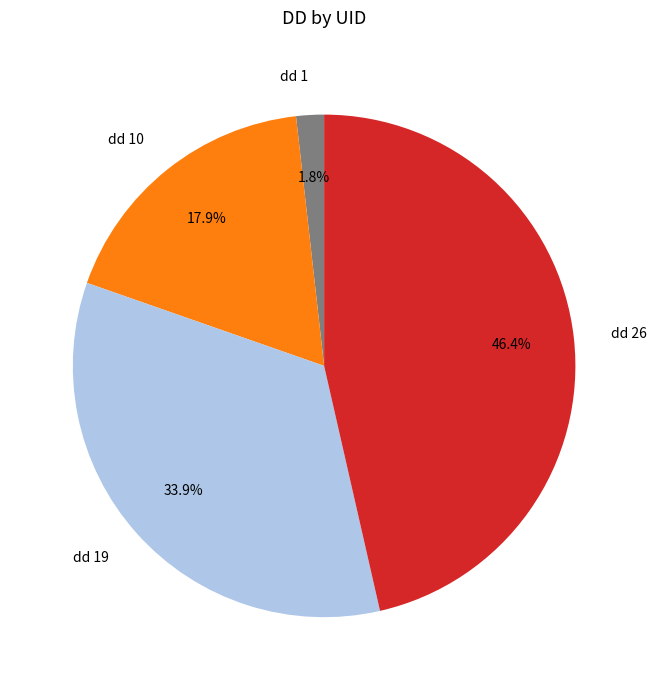

Which has a higher value, dd 26 or dd 19?

dd 26